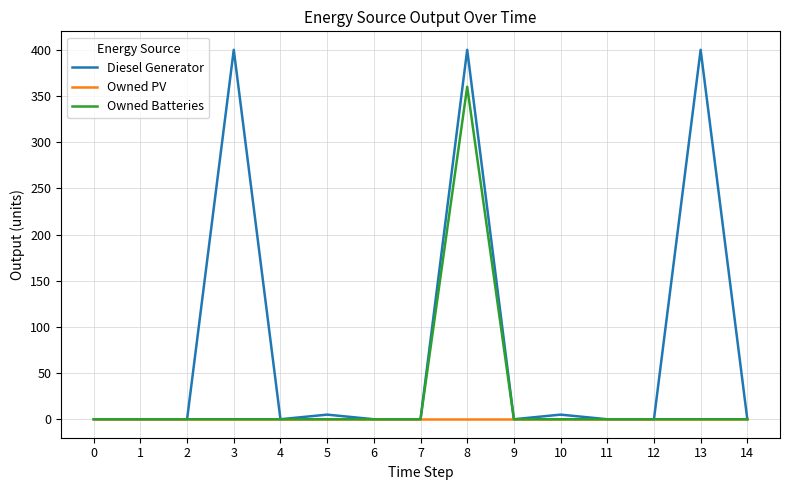

Which series has the largest total across all categories?

Diesel Generator